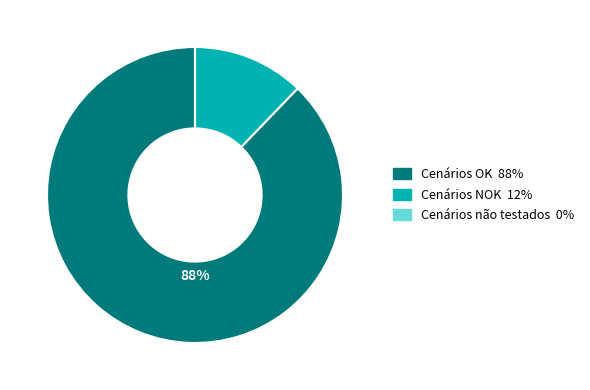

How much of the chart is everything except Cenários NOK?

87.8%